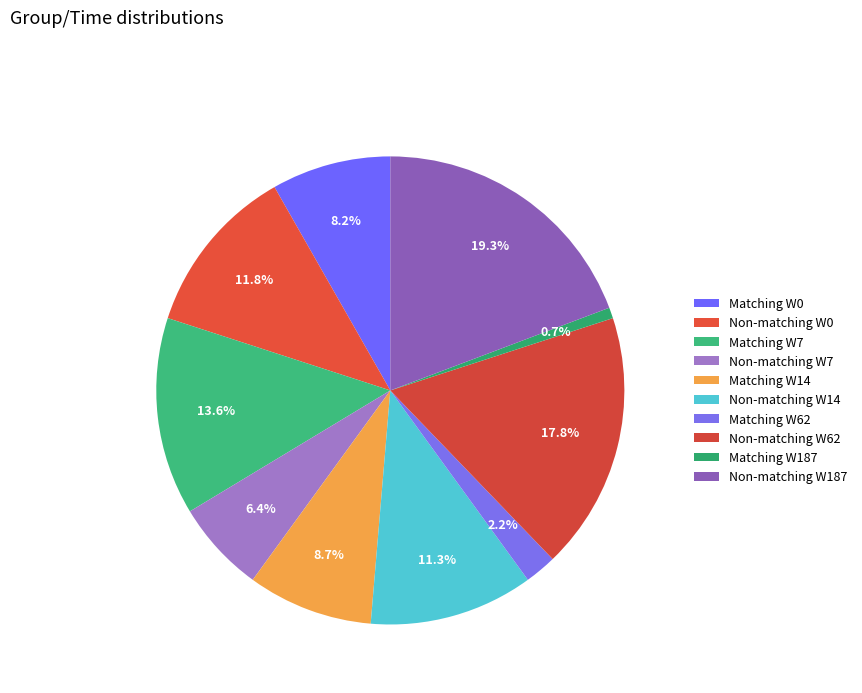

To the nearest percent, what portion does Matching W7 represent?

14%